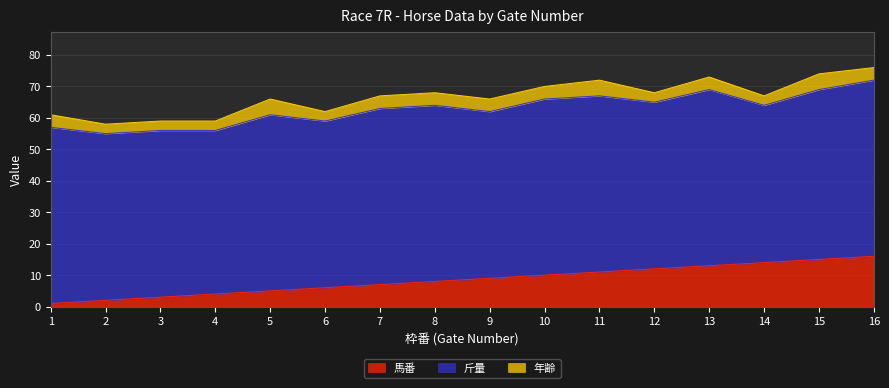

Which series has the largest total across all categories?

斤量